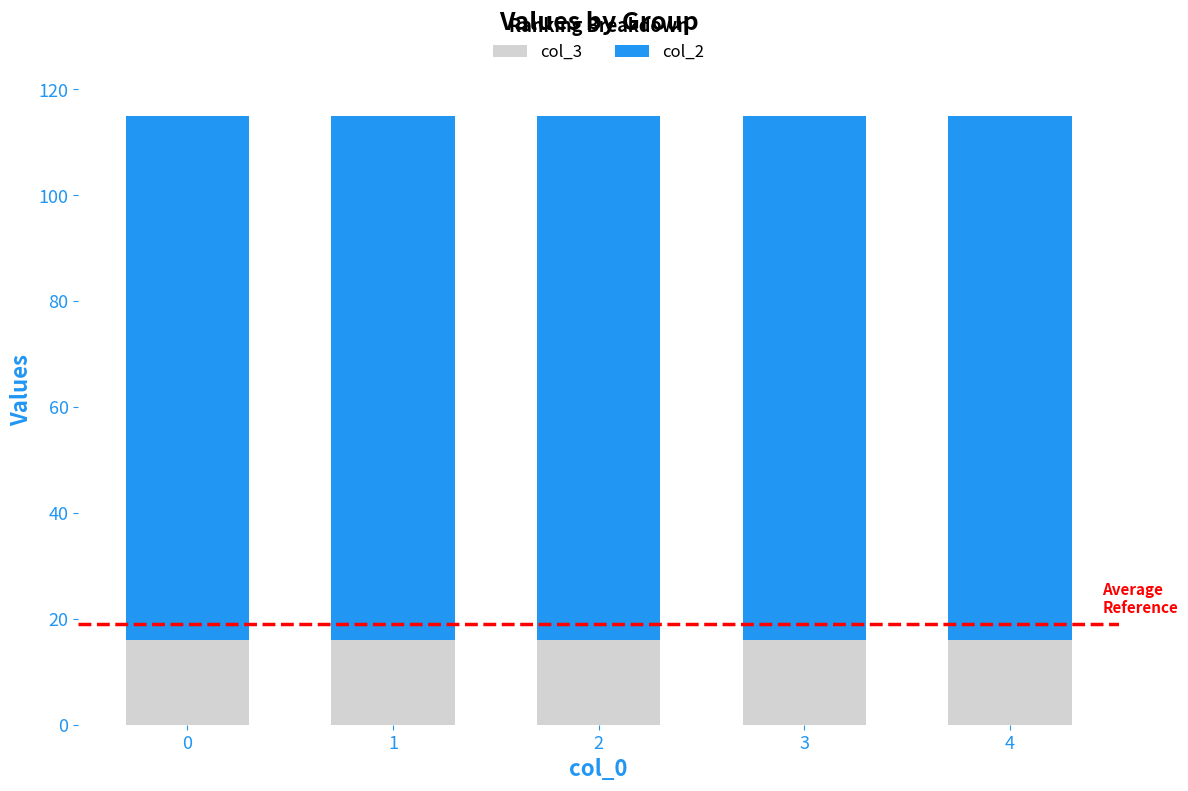

The col_3 series shows 28 at 3. True or false?

False